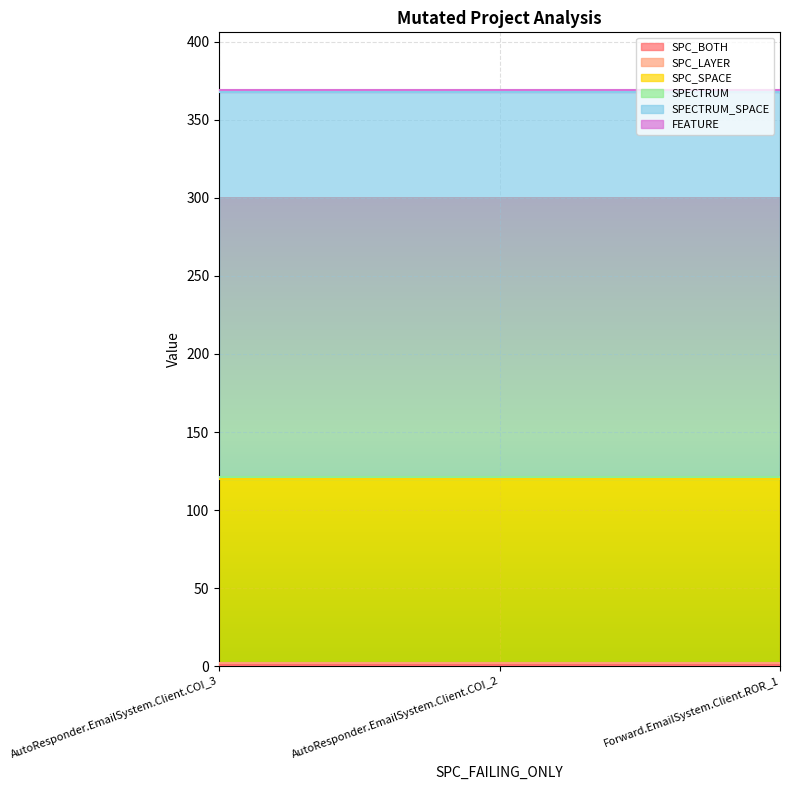

The value of FEATURE at AutoResponder.EmailSystem.Client.COI_3 is 1. True or false?

True